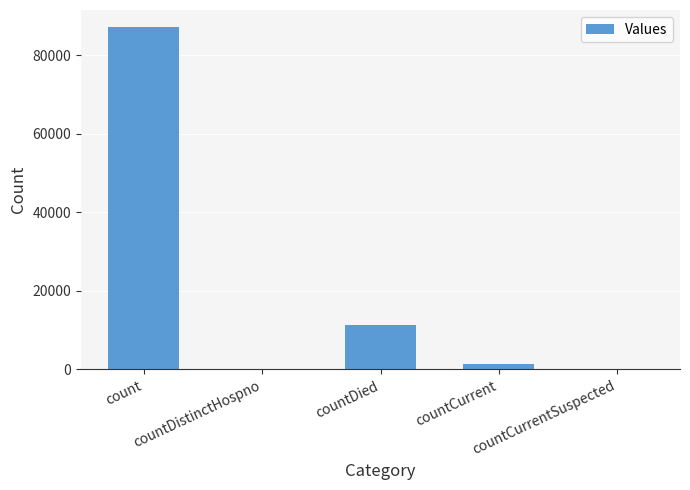

Which label corresponds to the largest value in the chart?

count